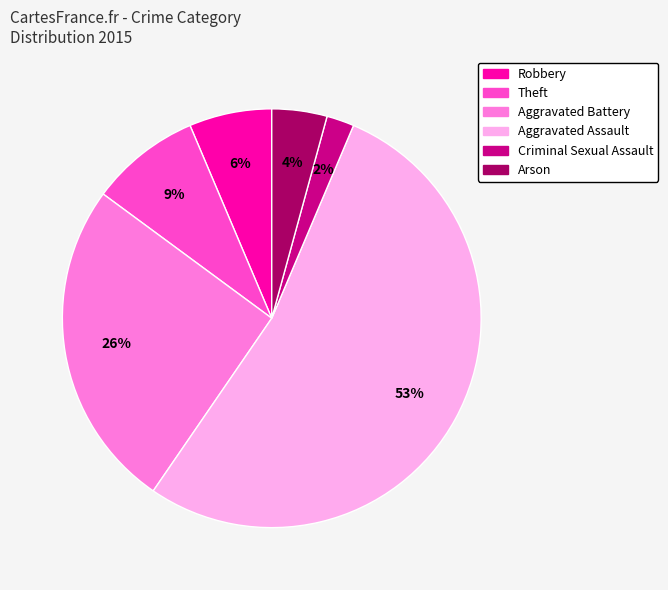

The Aggravated Assault slice represents 47% of the pie. True or false?

False